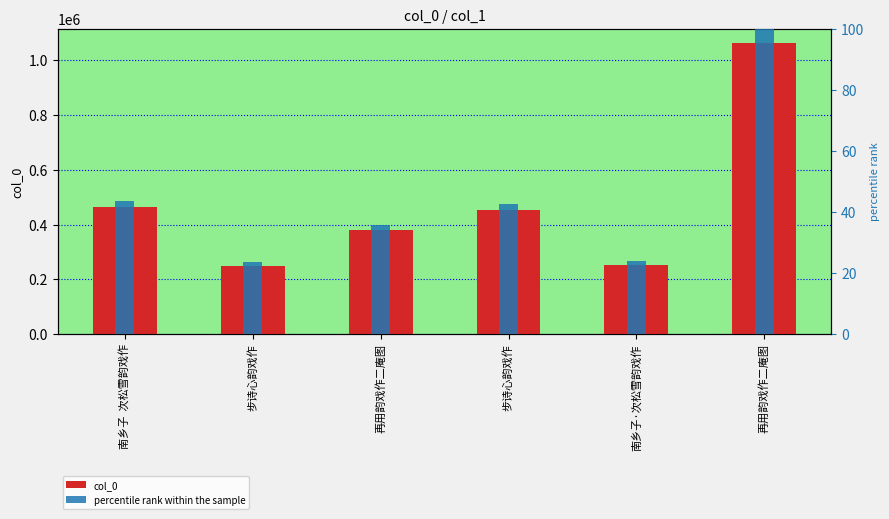

Reading left to right, what are all the values shown in this chart?

col_0: 南乡子  次松雪韵戏作=462401.0	步诗心韵戏作=250449.0	再用韵戏作二庵图=379640.0	步诗心韵戏作=452155.0	南乡子·次松雪韵戏作=253052.0	再用韵戏作二庵图=1061244.0
percentile rank within the sample: 南乡子  次松雪韵戏作=43.6	步诗心韵戏作=23.6	再用韵戏作二庵图=35.8	步诗心韵戏作=42.6	南乡子·次松雪韵戏作=23.8	再用韵戏作二庵图=100.0